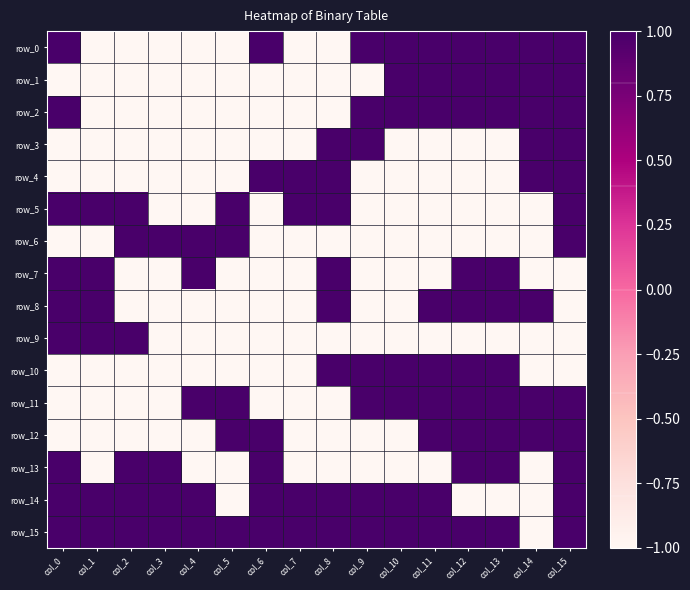

Count the number of categories in the chart.

16